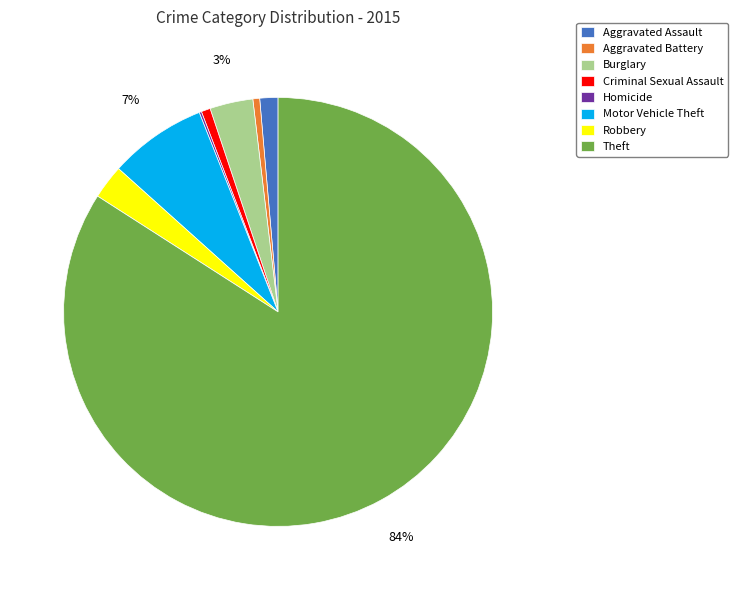

Is Robbery the majority of the pie?

No